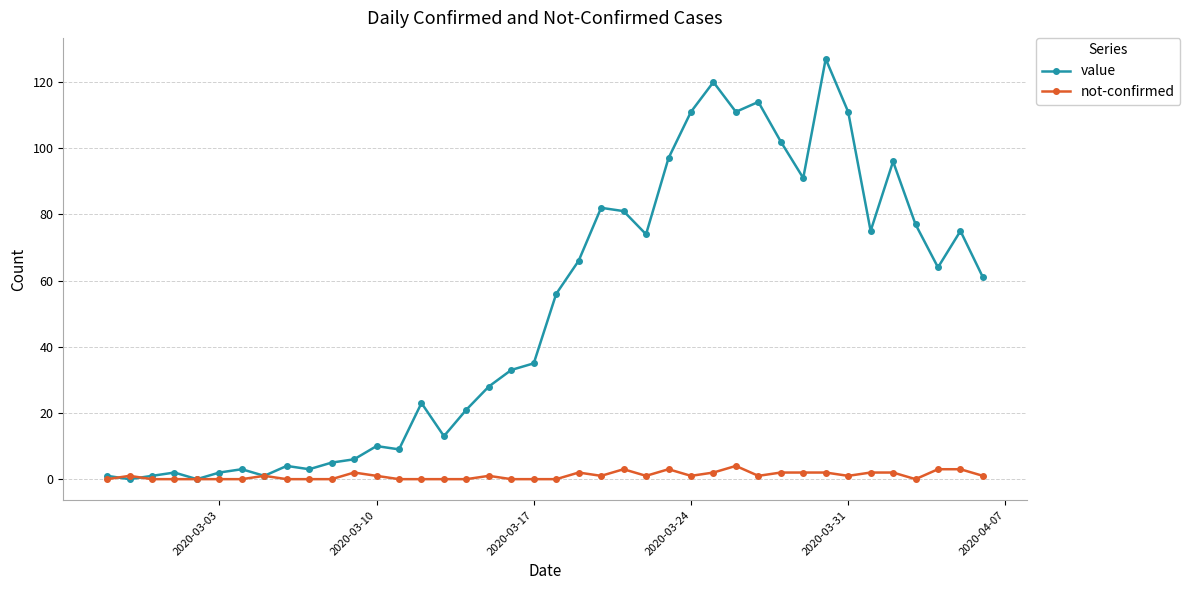

Does the chart have visible grid lines?

Yes